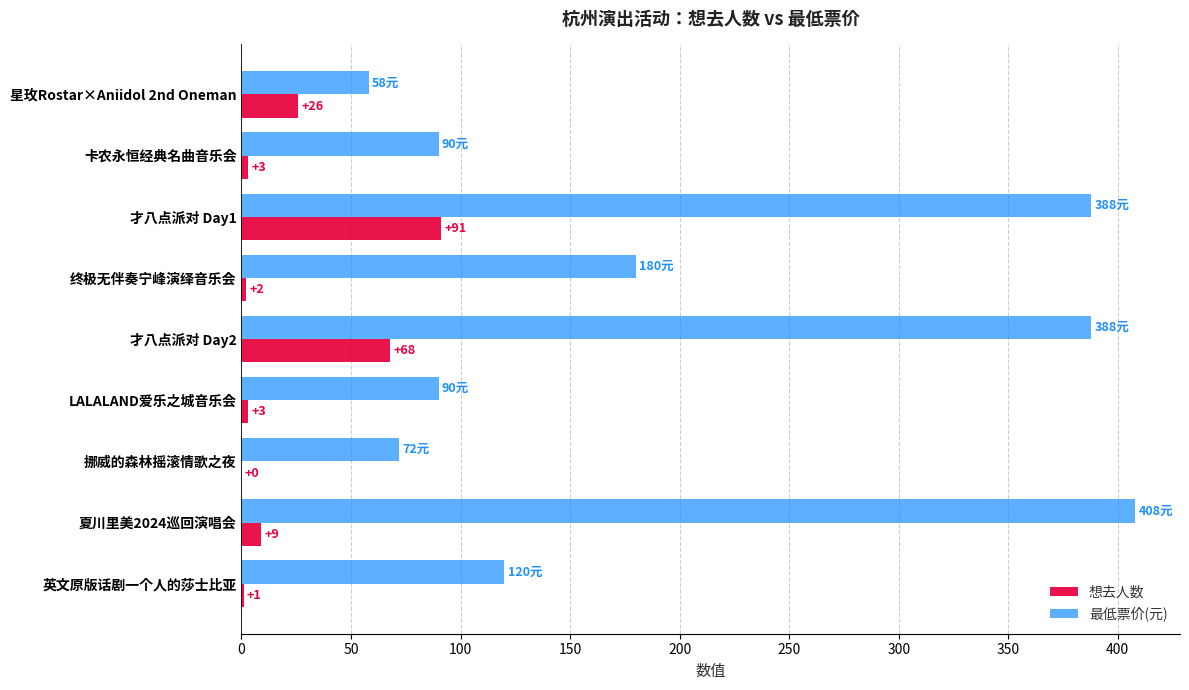

Which series has the largest total across all categories?

最低票价(元)